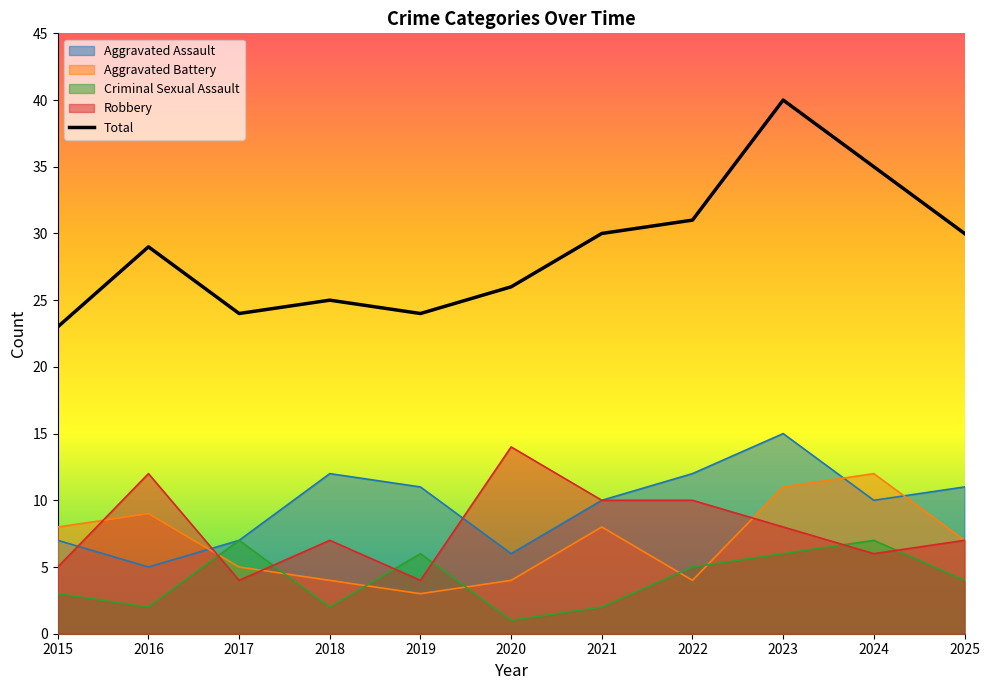

What is the change in value from 2021 to 2024?

+5